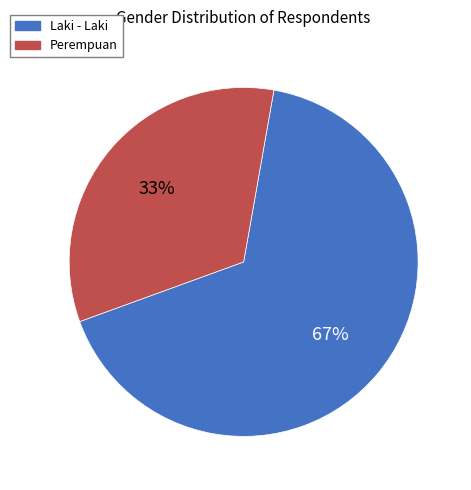

Is the sum of Laki - Laki and Perempuan greater than half?

Yes